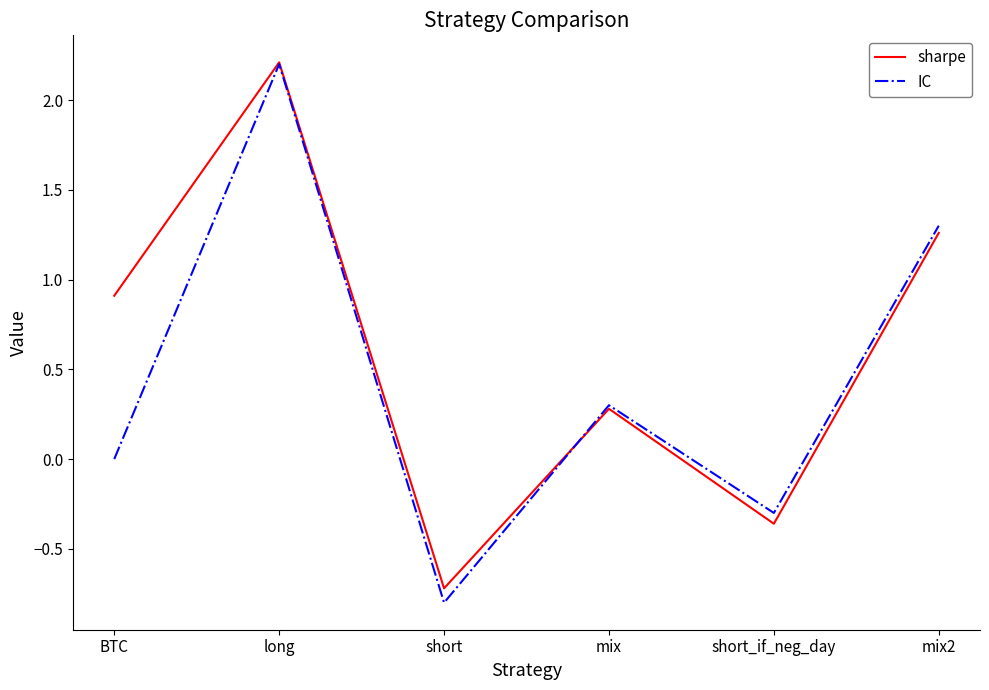

Is the value of IC at short greater than the value of sharpe at short_if_neg_day?

No